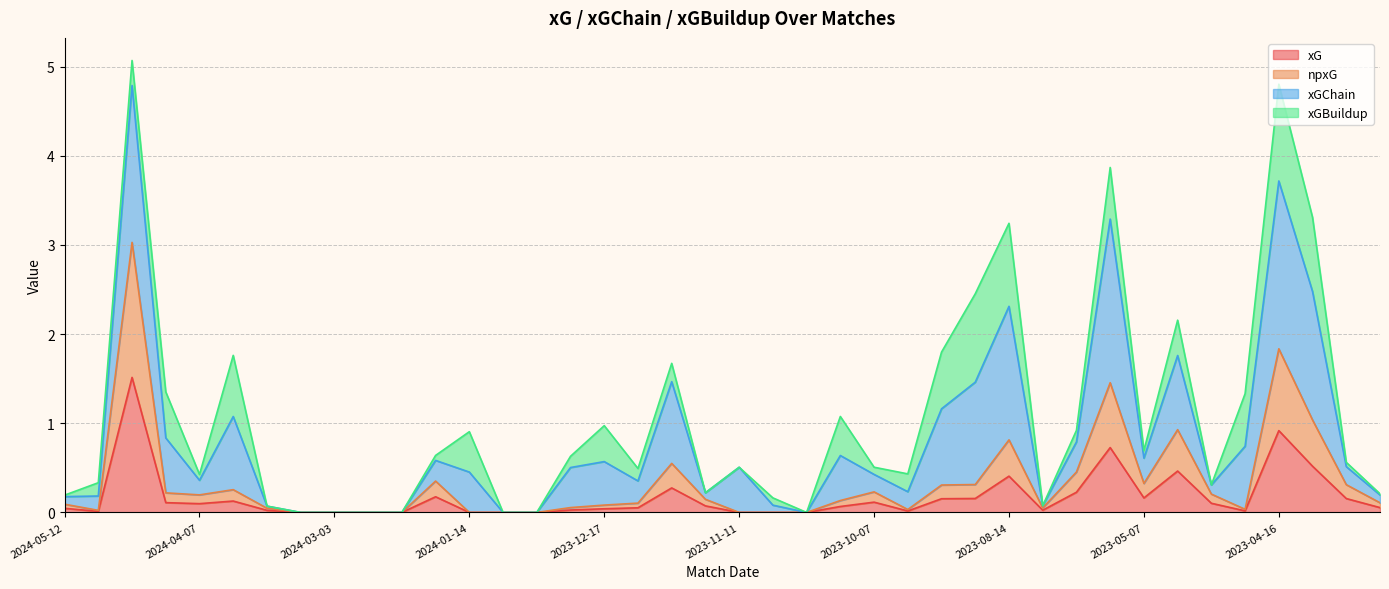

What is the label of the 2nd point from the left?

2024-05-06